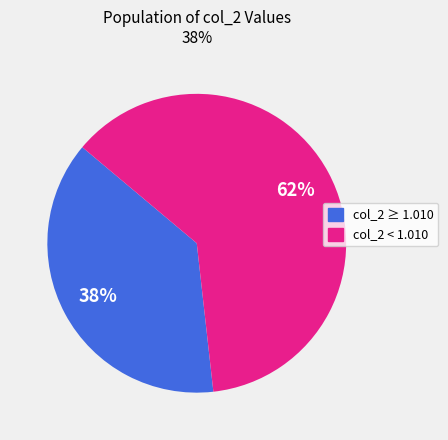

Does any single category account for the majority?

Yes